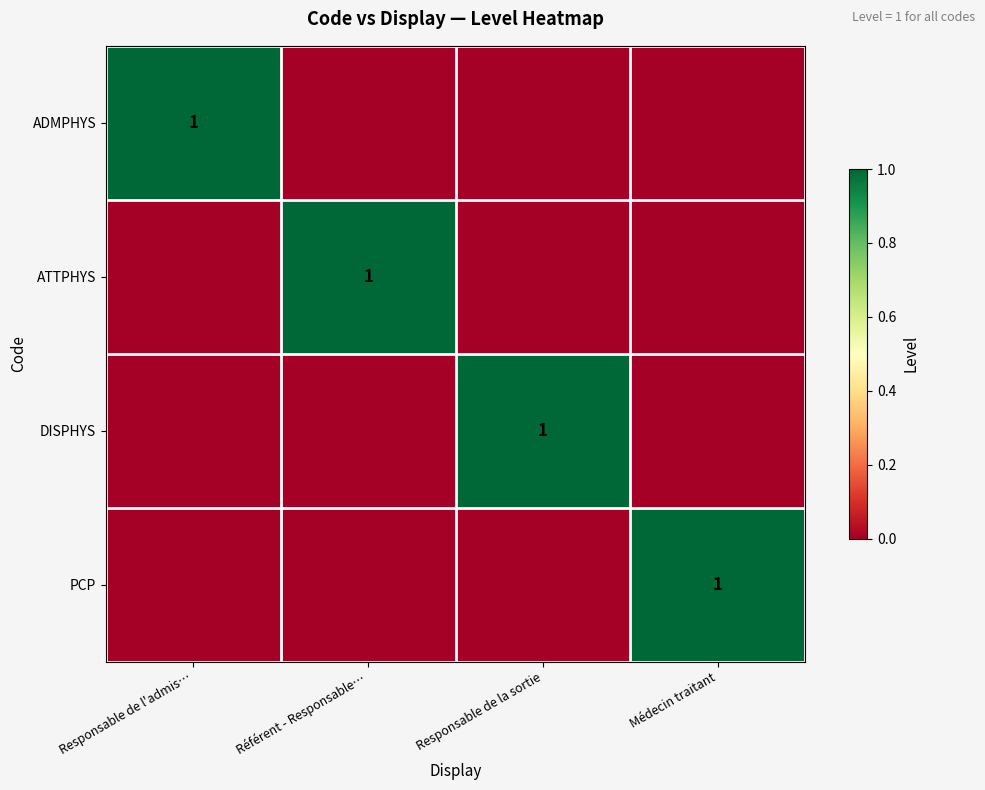

What is the spread (max minus min) of values at Responsable de la sortie?

1